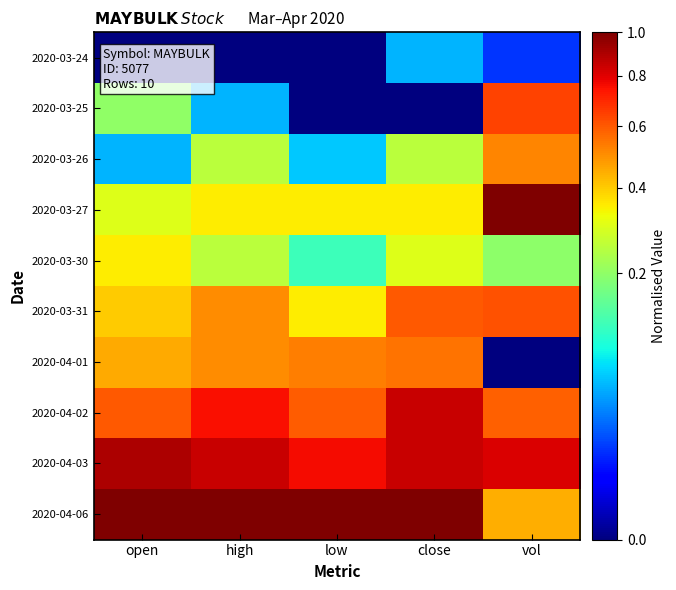

Reading right to left, list all the values displayed in this chart.

2020-03-24: vol=0.0	close=0.0	low=0.0	high=0.0	open=0.0
2020-03-25: vol=0.6	close=0.0	low=0.0	high=0.0	open=0.2
2020-03-26: vol=0.5	close=0.2	low=0.1	high=0.2	open=0.0
2020-03-27: vol=1.0	close=0.3	low=0.4	high=0.3	open=0.3
2020-03-30: vol=0.2	close=0.3	low=0.1	high=0.2	open=0.3
2020-03-31: vol=0.6	close=0.6	low=0.4	high=0.5	open=0.4
2020-04-01: vol=0.0	close=0.5	low=0.5	high=0.5	open=0.4
2020-04-02: vol=0.6	close=0.8	low=0.6	high=0.7	open=0.6
2020-04-03: vol=0.8	close=0.8	low=0.8	high=0.8	open=0.9
2020-04-06: vol=0.4	close=1.0	low=1.0	high=1.0	open=1.0